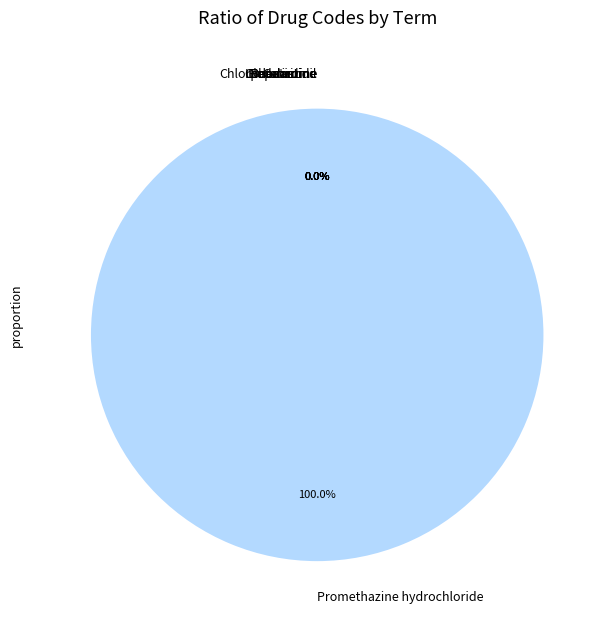

Which category accounts for the majority?

Promethazine hydrochloride